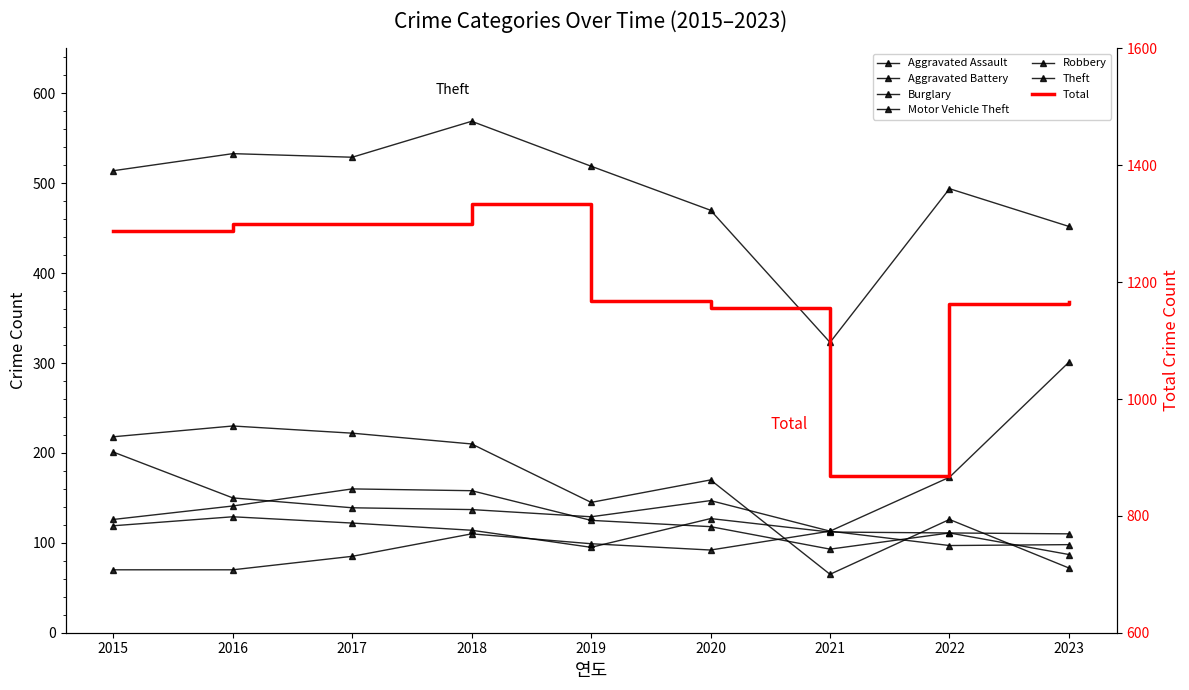

Where is Motor Vehicle Theft nearest to the value 207?

2015